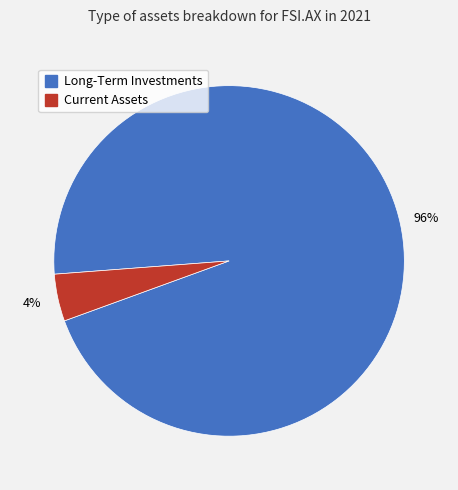

Does any single category account for the majority?

Yes